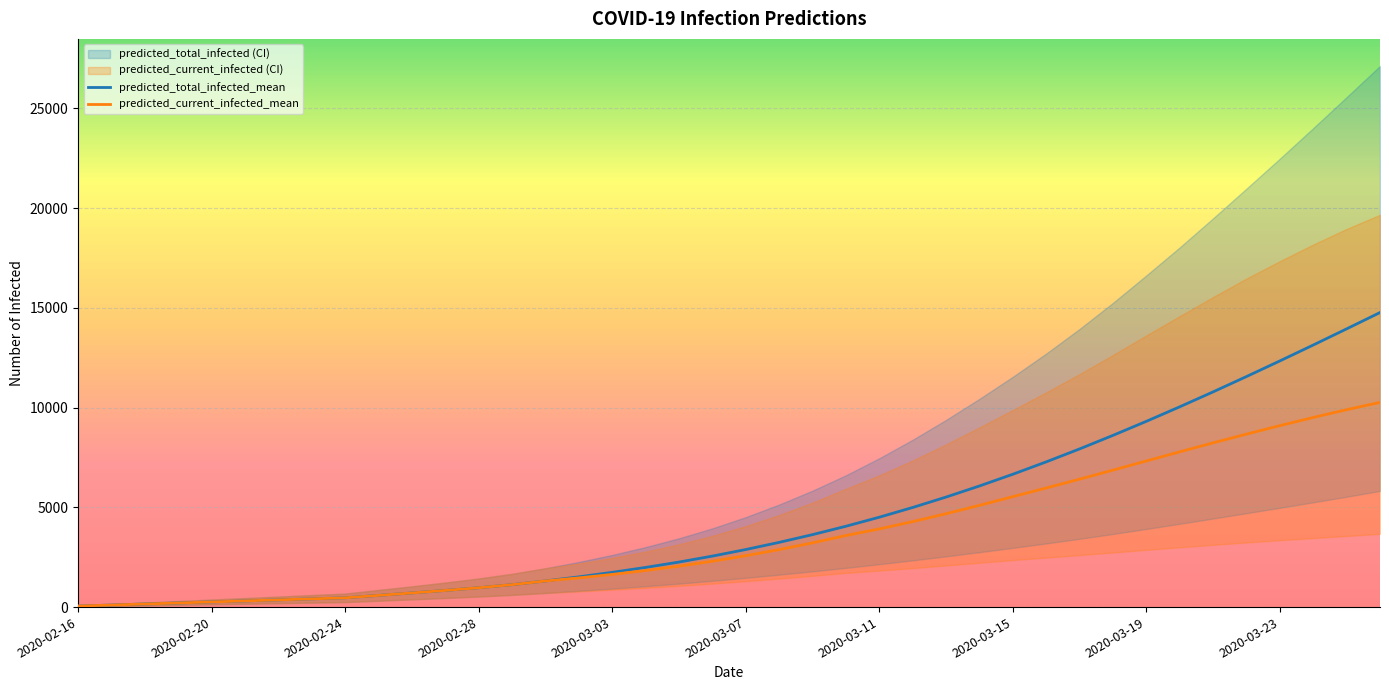

True or false: predicted_current_infected_upper and predicted_total_infected_lower cross at least once.

False